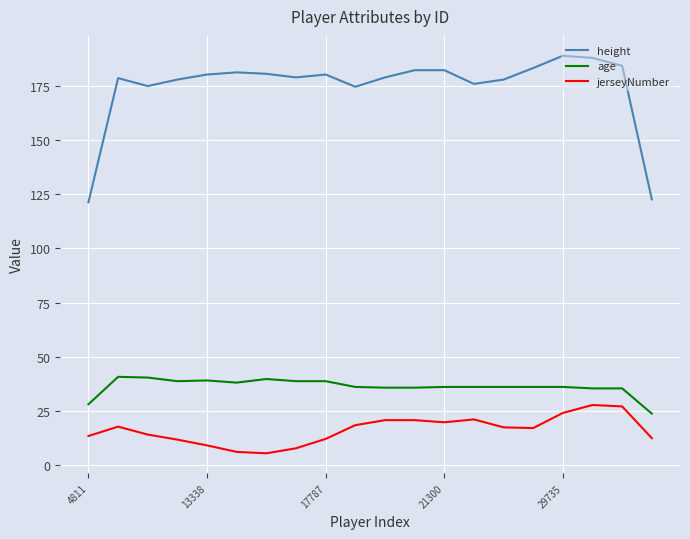

What is the difference between the maximum and minimum values in the jerseyNumber series?

22.3